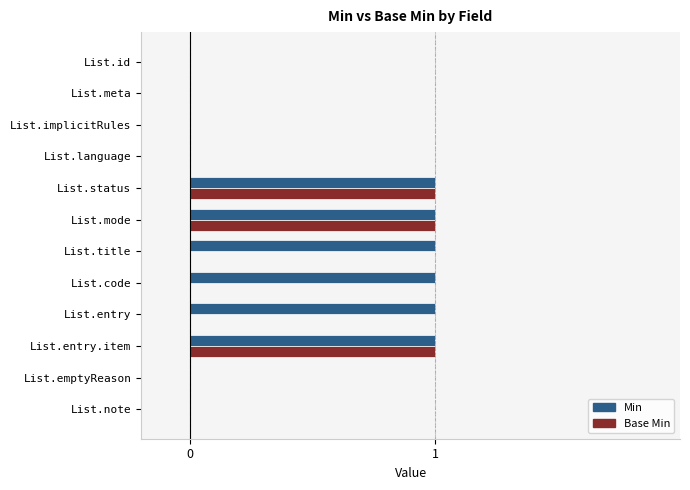

Count the number of categories in the chart.

12